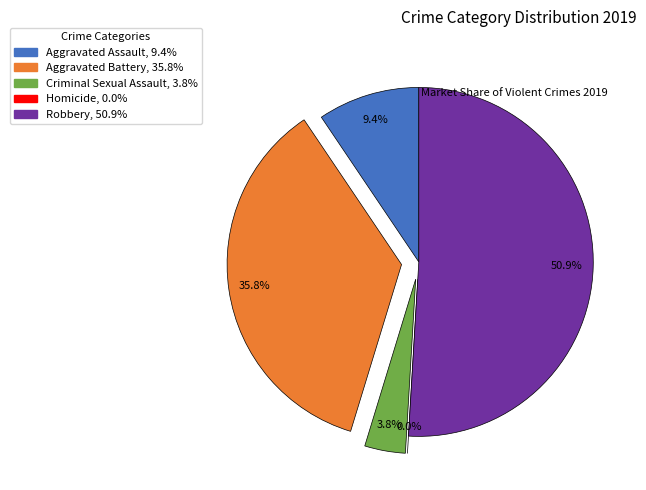

How many slices are in this pie chart?

5